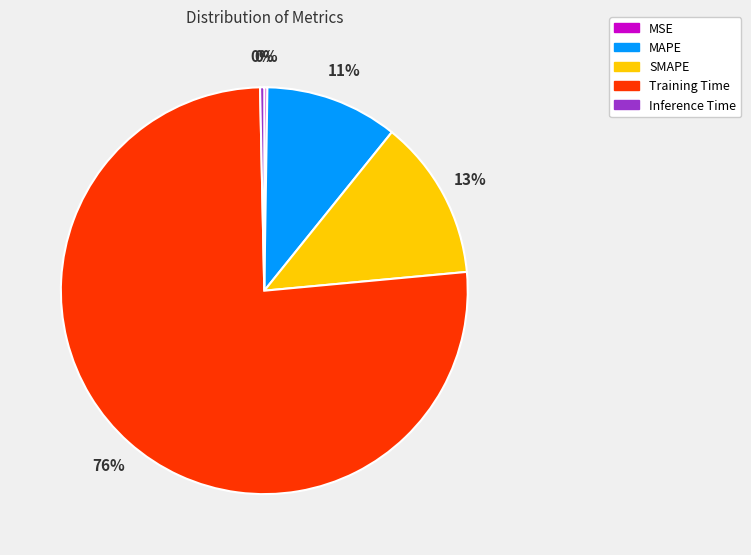

Which category accounts for the majority?

Training Time